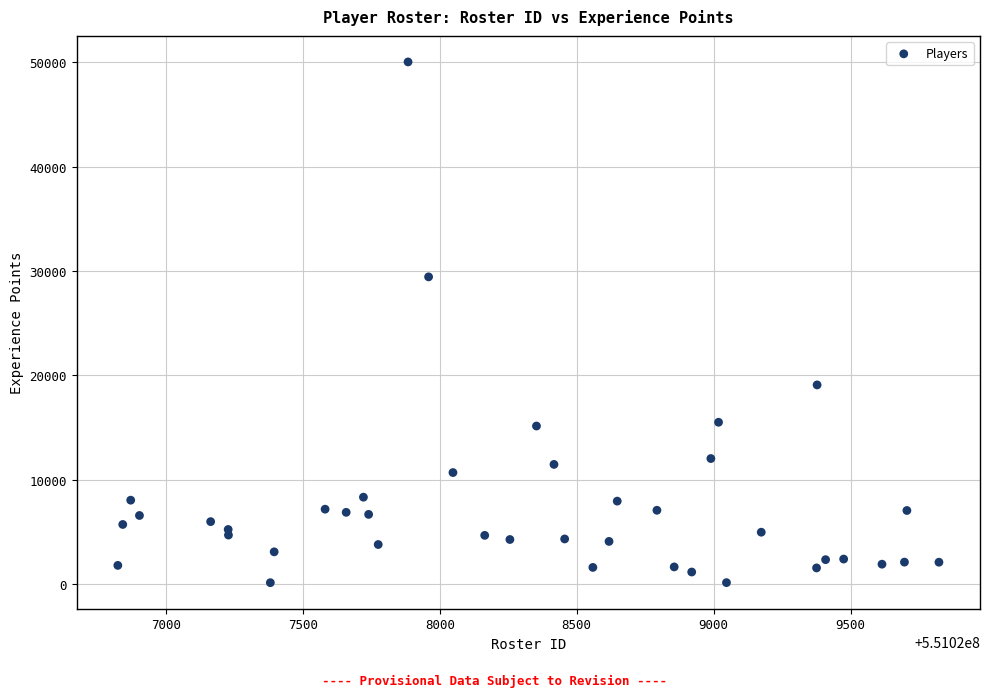

What Y value in the scatter plot is closest to 25091?

29442